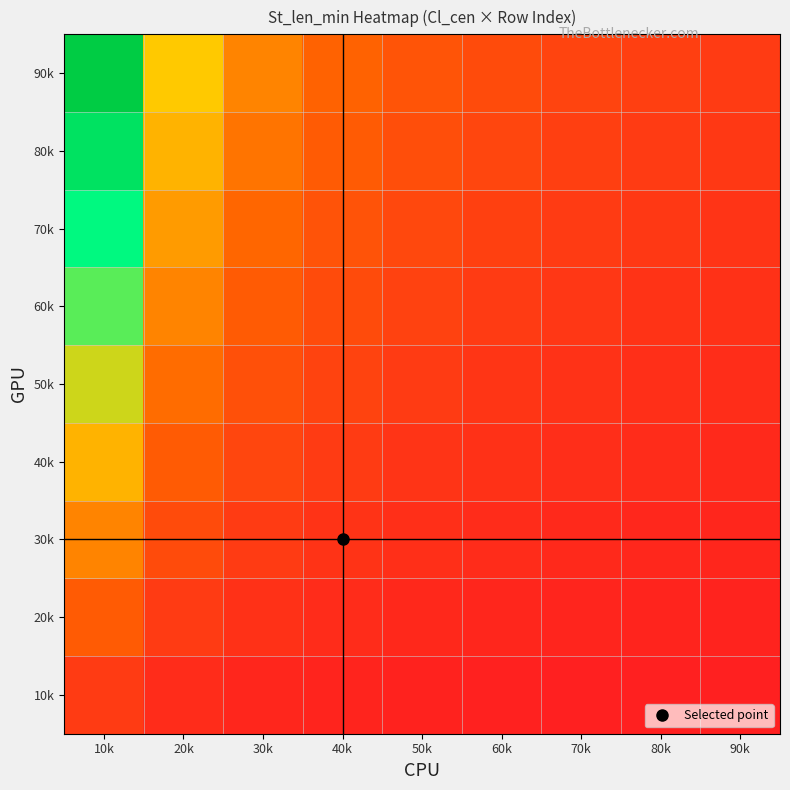

At which category is the sum across all series the highest?

10k